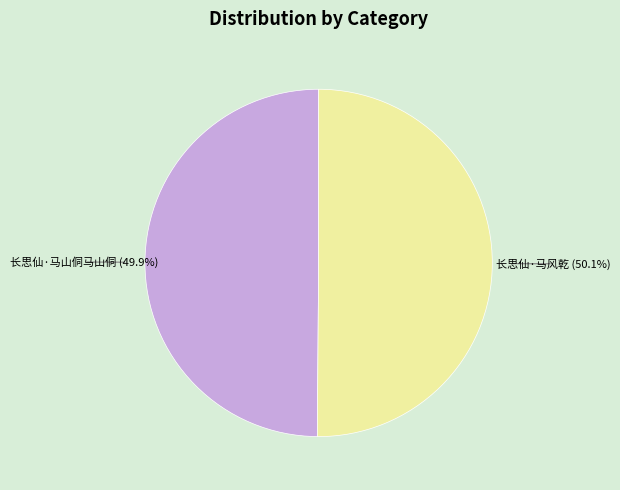

True or false: 长思仙·马风乾 accounts for 37% of the total.

False